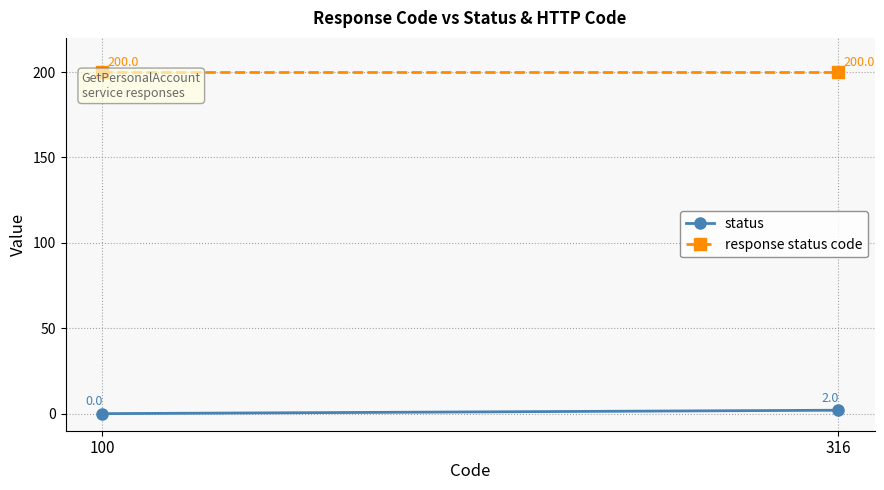

True or false: response status code has a value of 70 at 100.

False